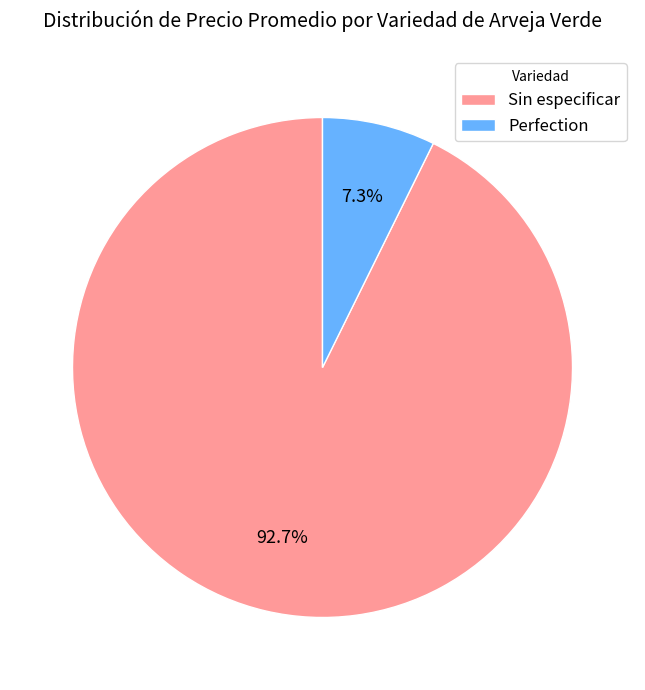

How many slices are in this pie chart?

2